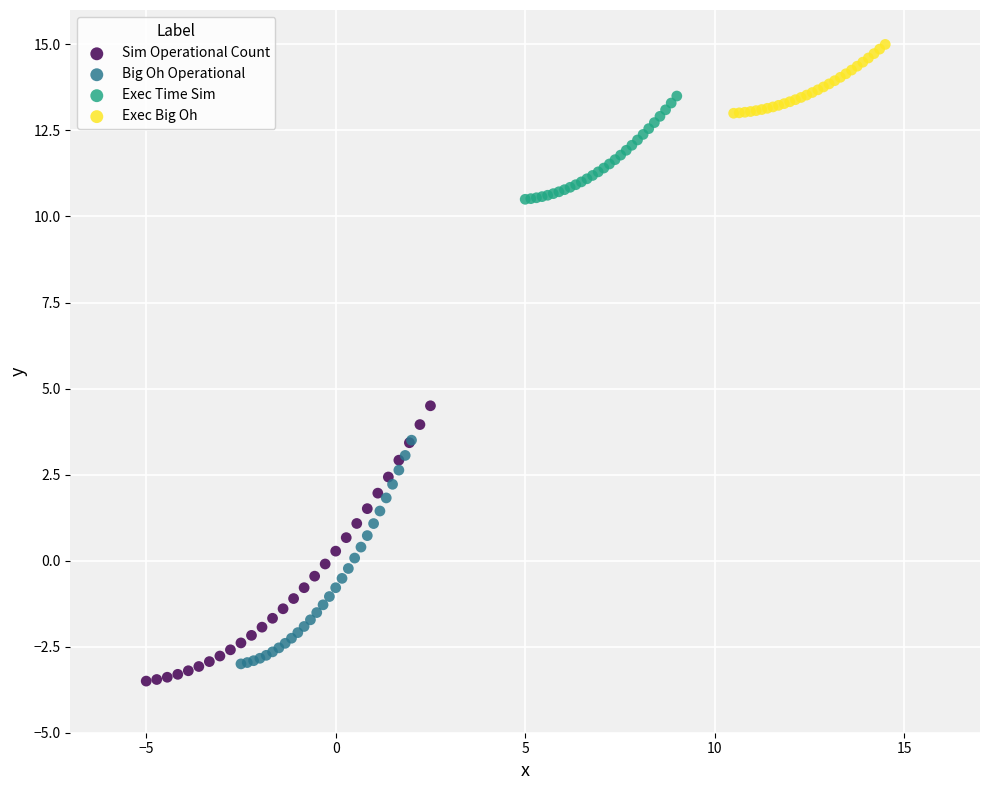

Which series has the largest Y range (max minus min)?

Sim Operational Count